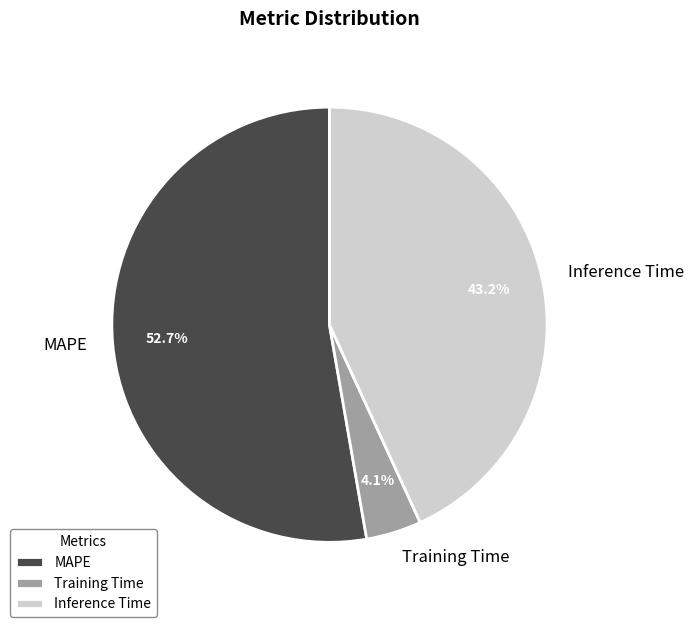

Approximately how many times larger is the value at Inference Time compared to MAPE?

0.8